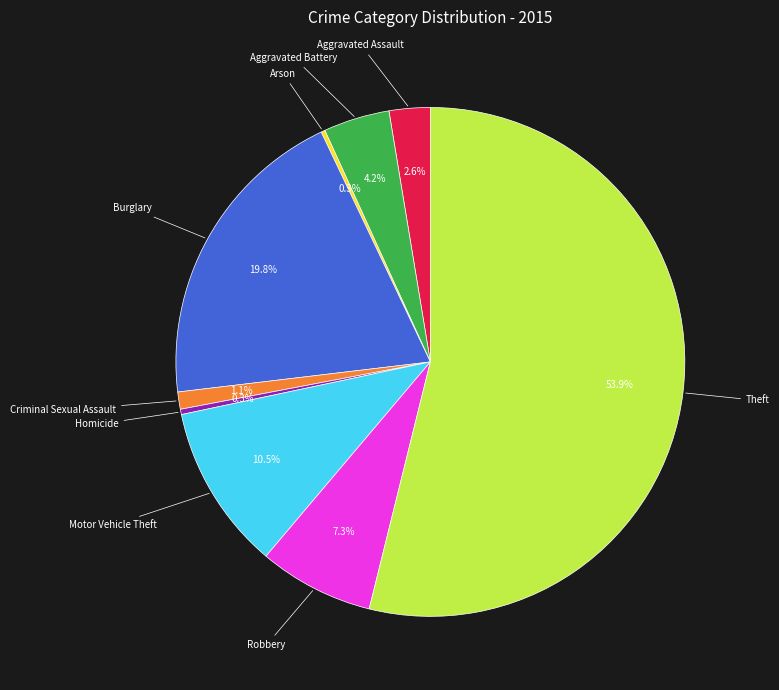

Is there any slice that represents more than half of the pie?

Yes